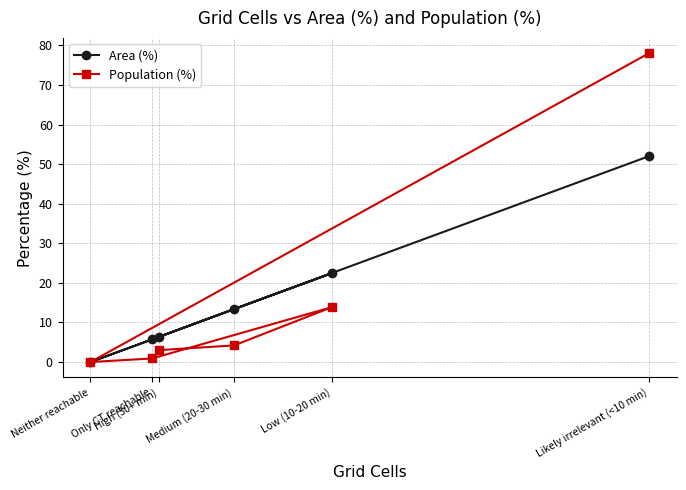

Is it true that Area (%) equals 24.1 at Likely irrelevant (<10 min)?

False